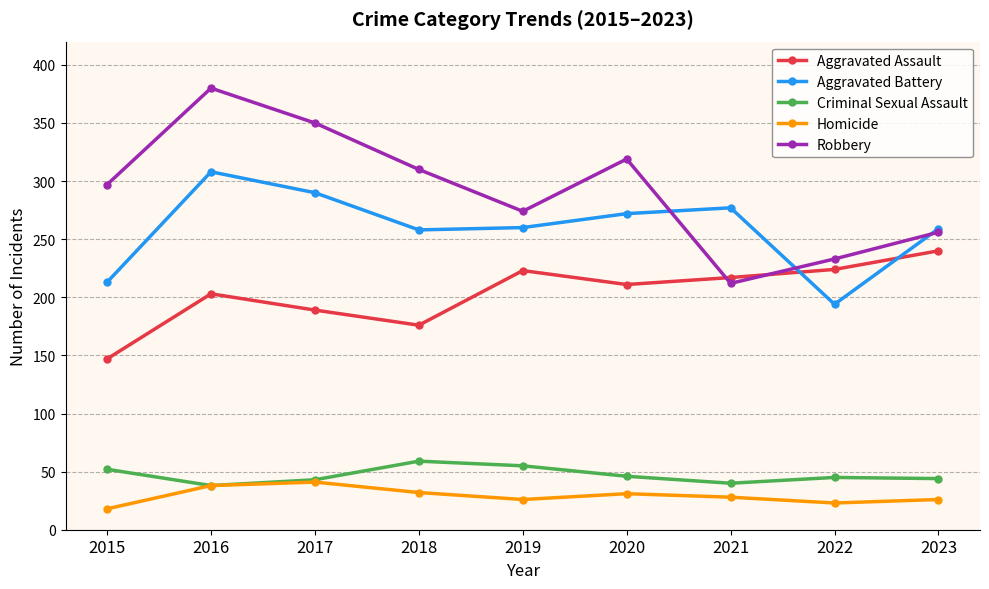

At how many categories does at least one series exceed 365?

1